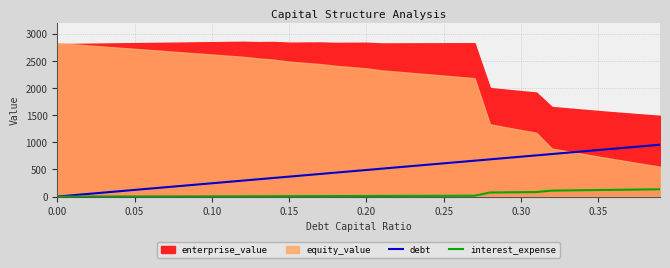

True or false: interest_expense has more than 0 points higher than both neighbors.

False